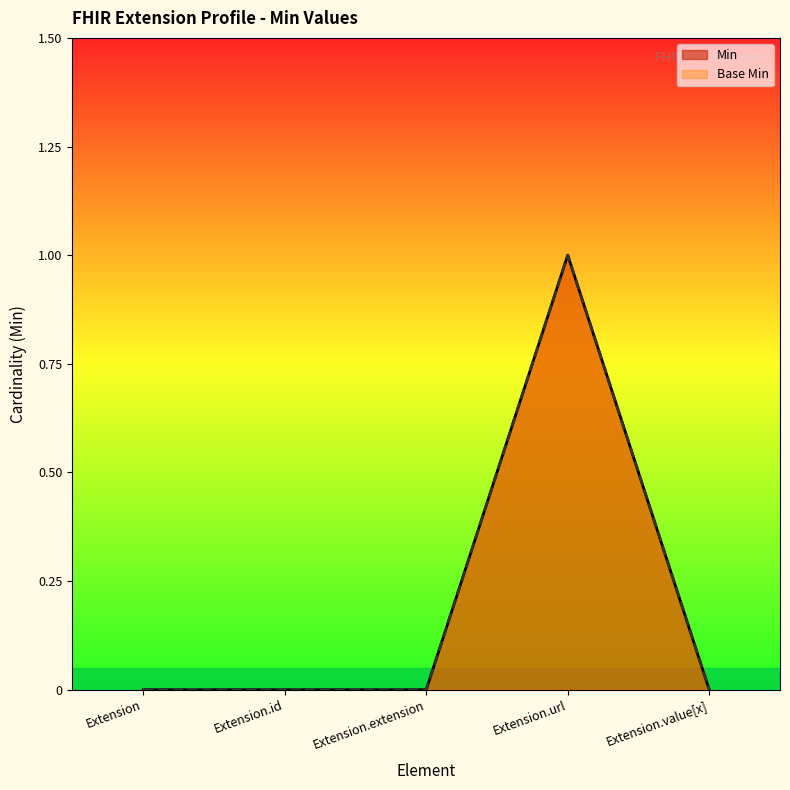

Rank the categories by Base Min value from lowest to highest.

Extension, Extension.id, Extension.extension, Extension.value[x], Extension.url